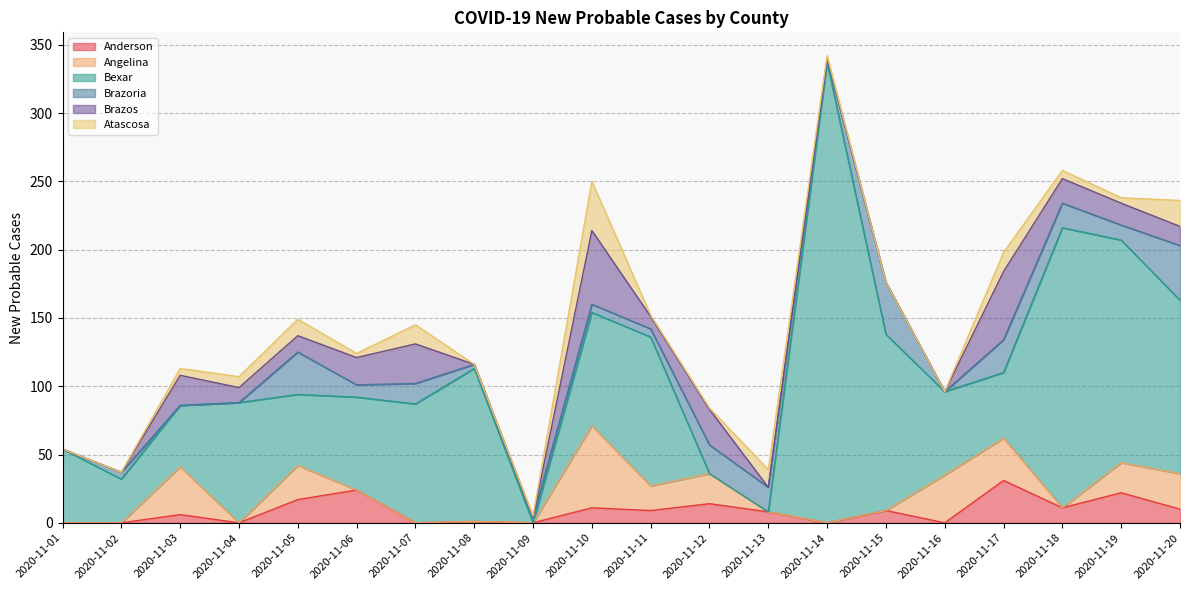

Is the value of Brazos at 2020-11-06 greater than the value of Brazoria at 2020-11-15?

No